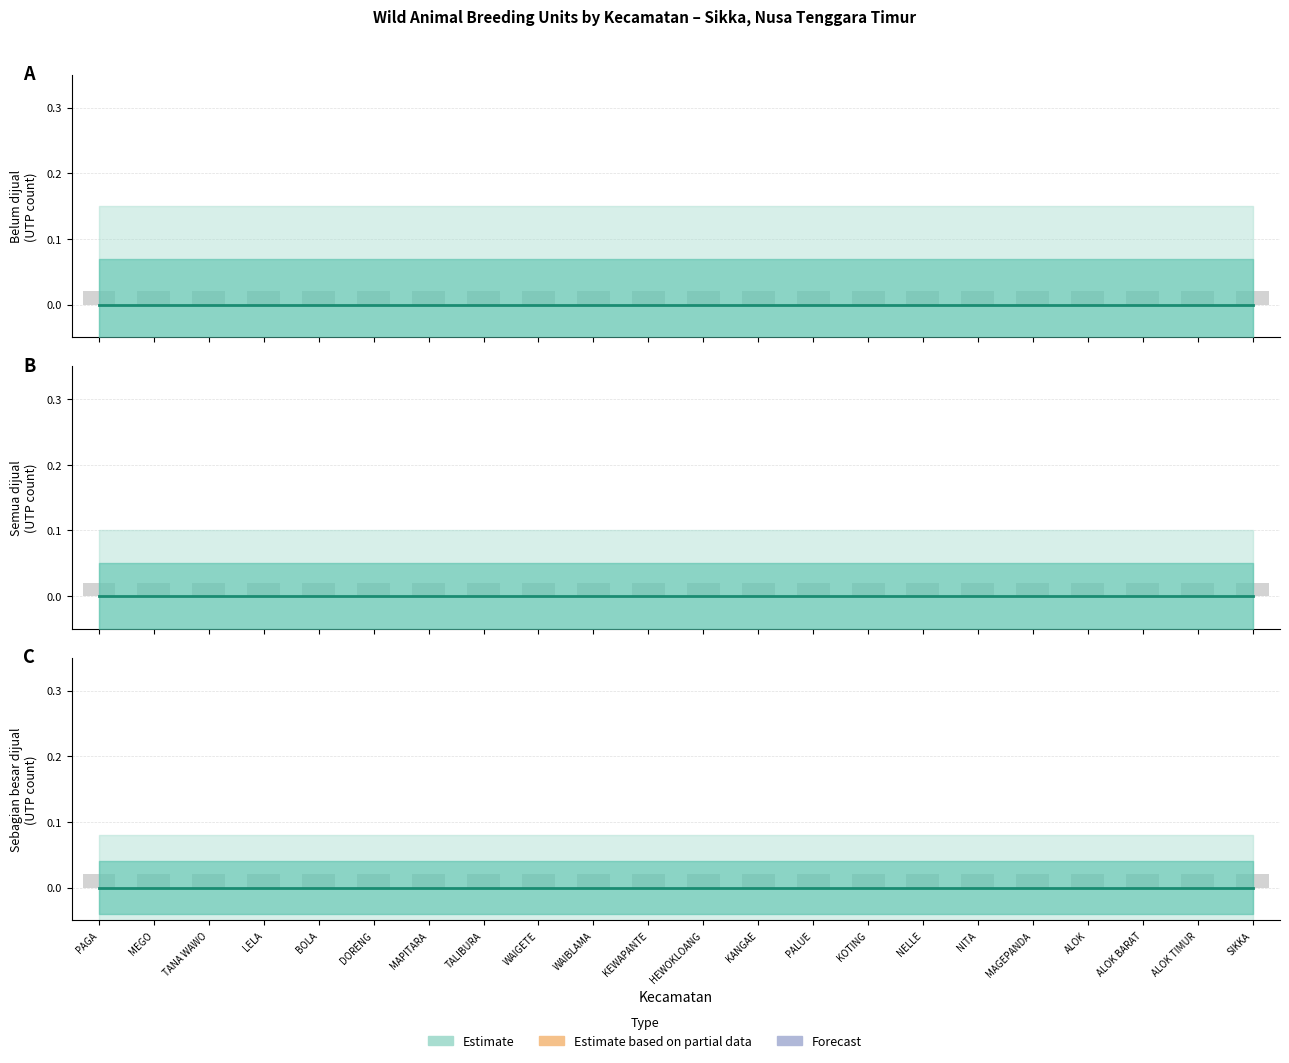

Which series changed the most between KOTING and NELLE?

Belum dijual